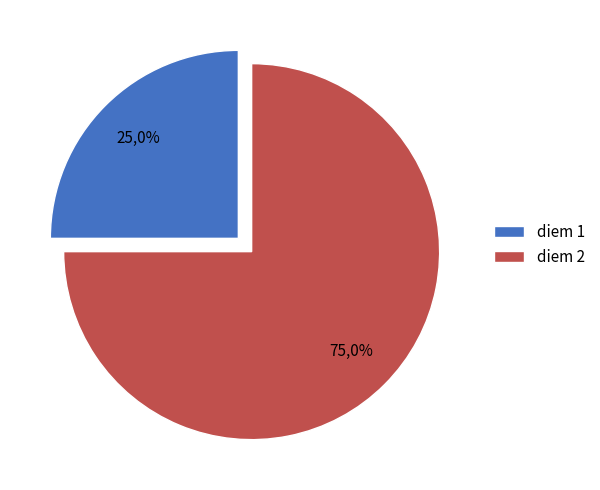

Do 2 and 1 together represent more than half of the pie?

Yes